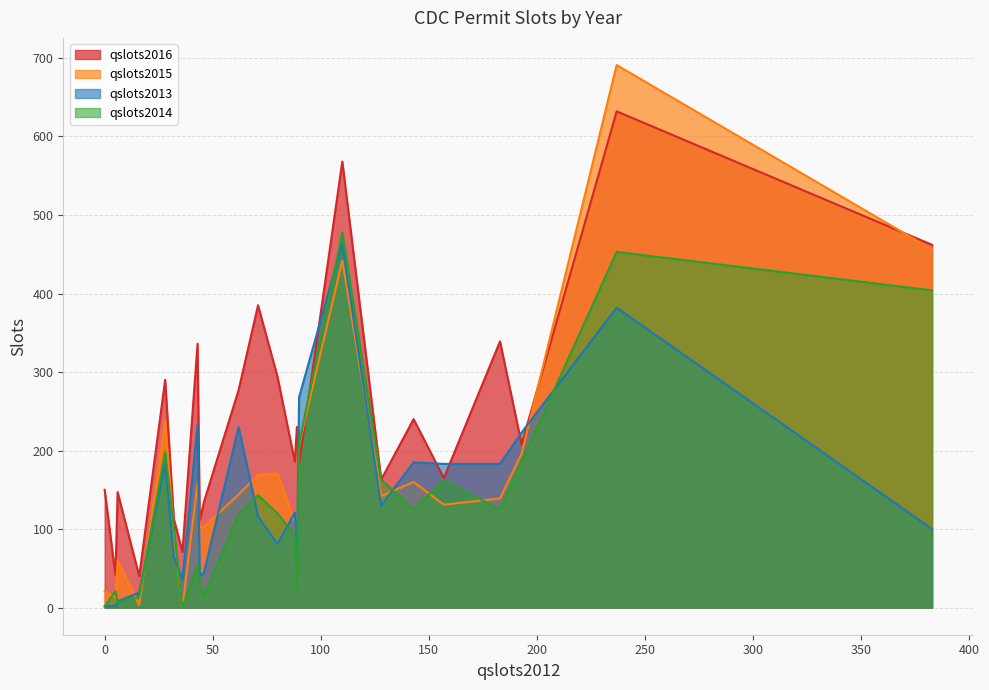

What is the greatest value displayed?

691